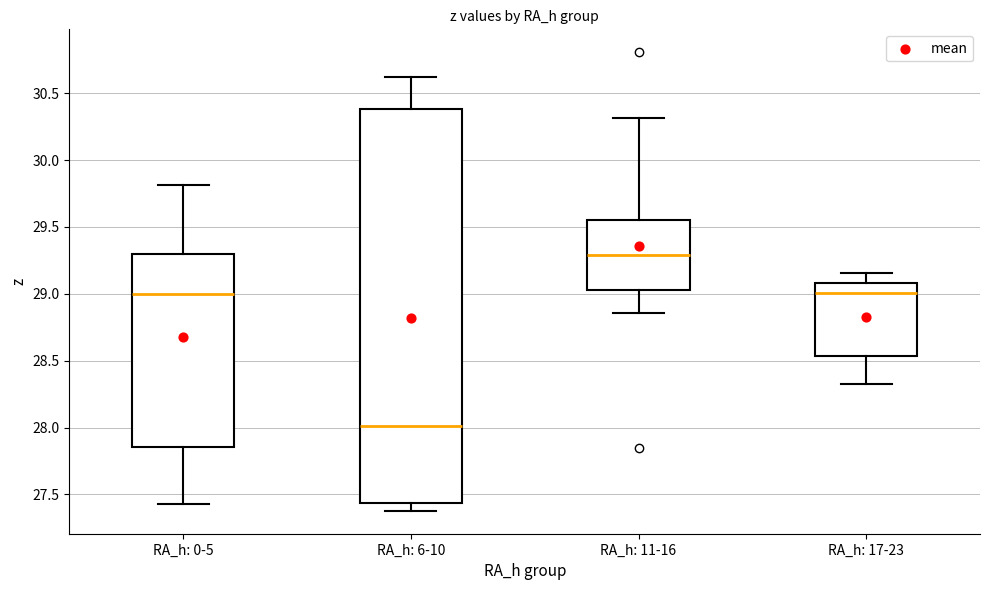

Comparing the boxes themselves (not the whiskers), which one is the tallest?

RA_h: 6-10